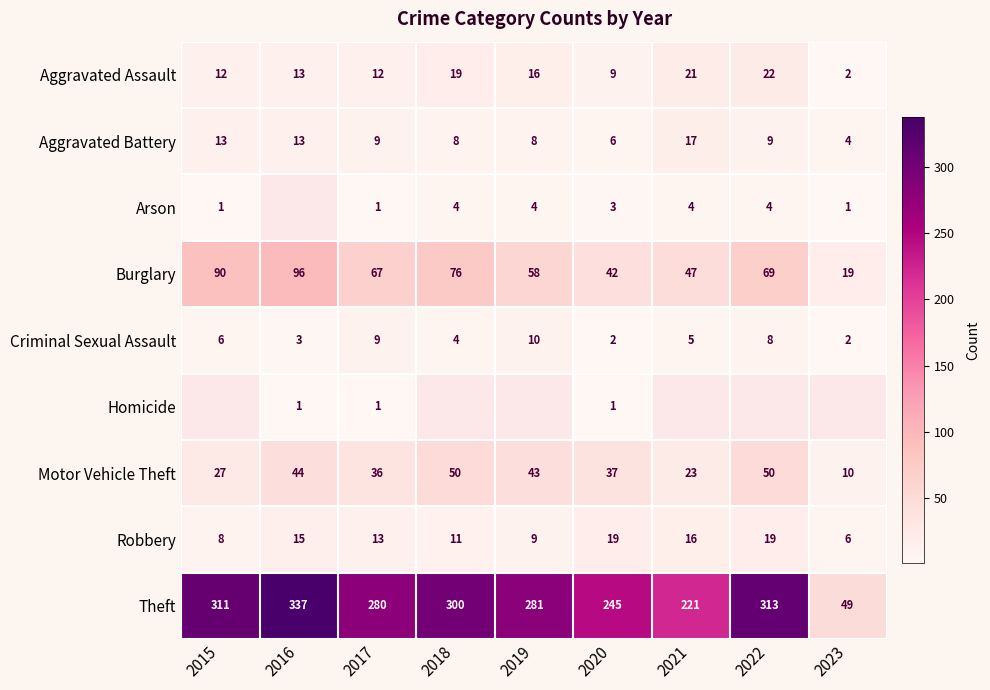

The Criminal Sexual Assault series shows 1 at 2016. True or false?

False